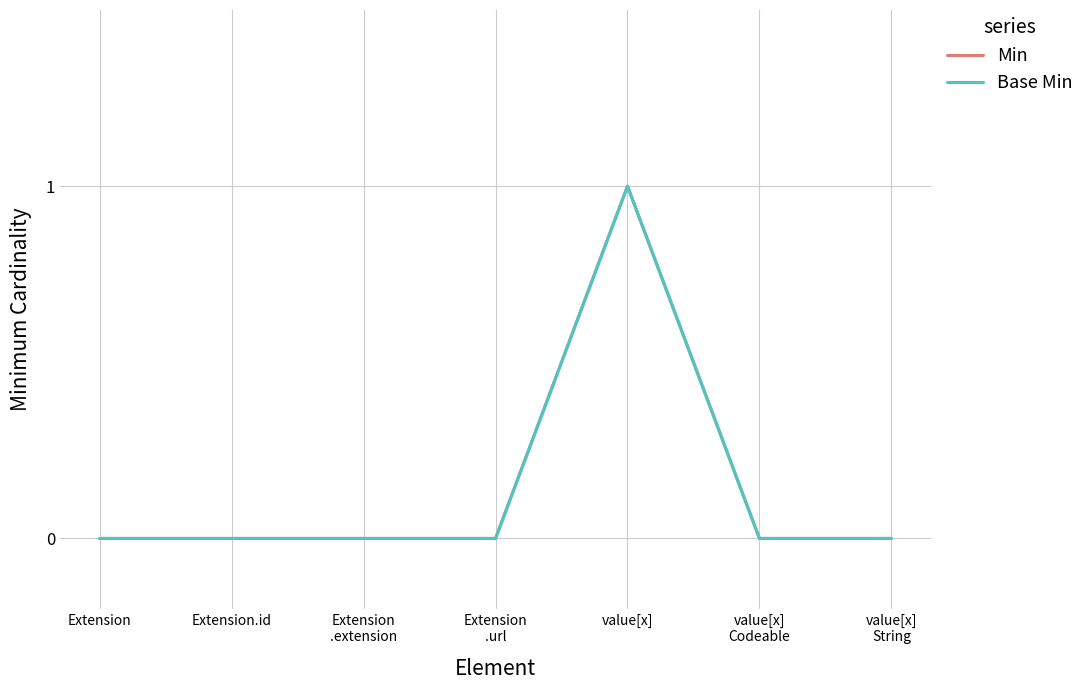

Which category has the lowest value in the Min series?

Extension